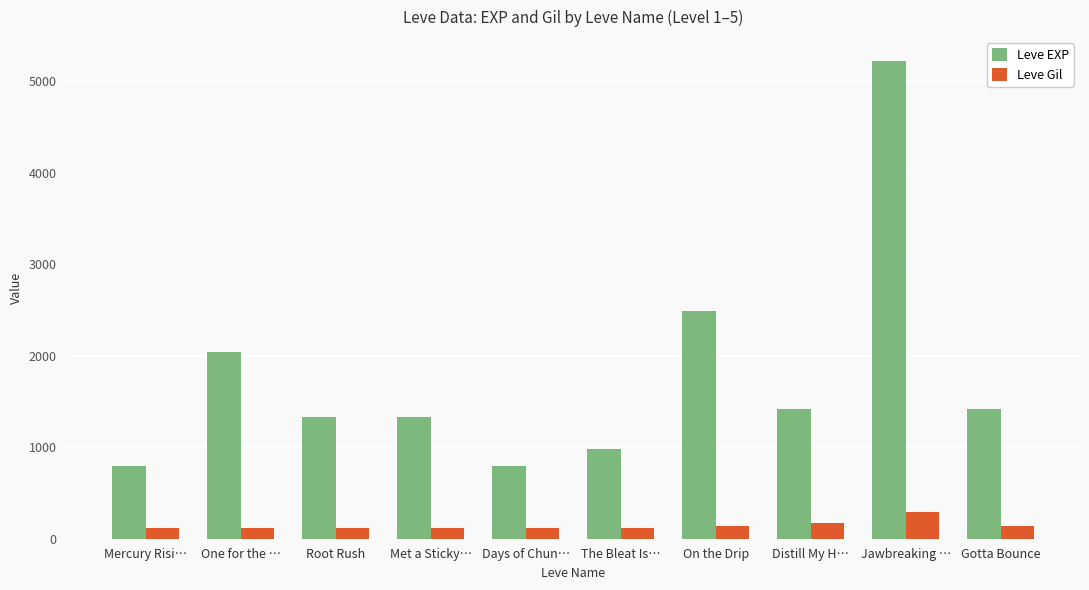

What is the label of the 1st bar from the left?

Mercury Risi…